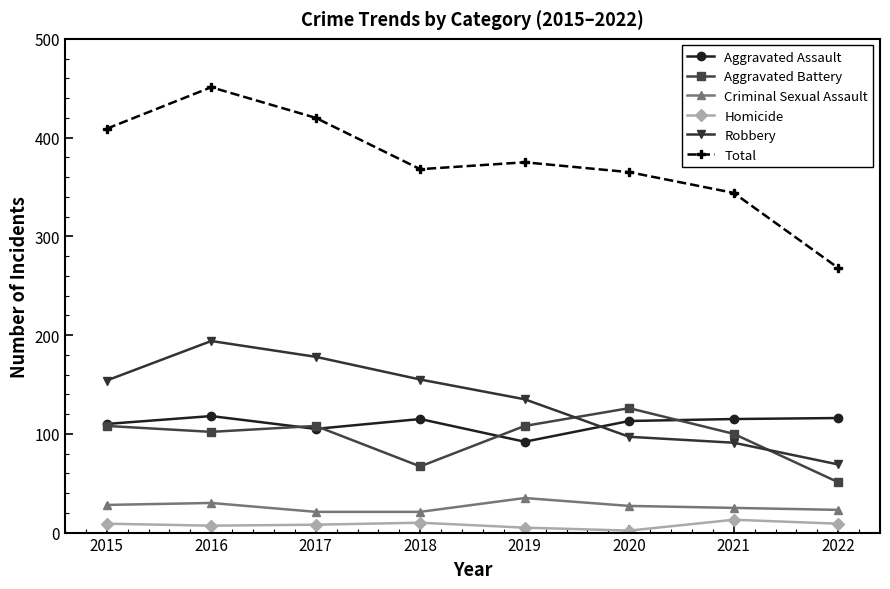

True or false: Criminal Sexual Assault and Aggravated Battery intersect in this chart.

False